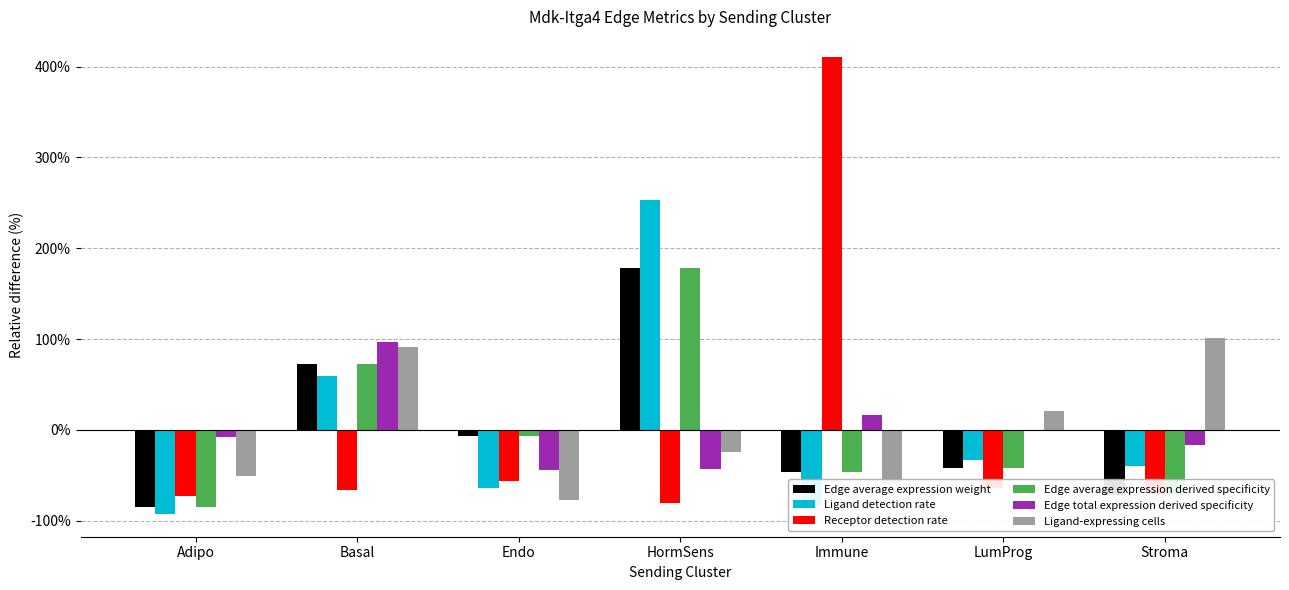

What is the difference between the Ligand-expressing cells values at HormSens and Adipo?

26.8